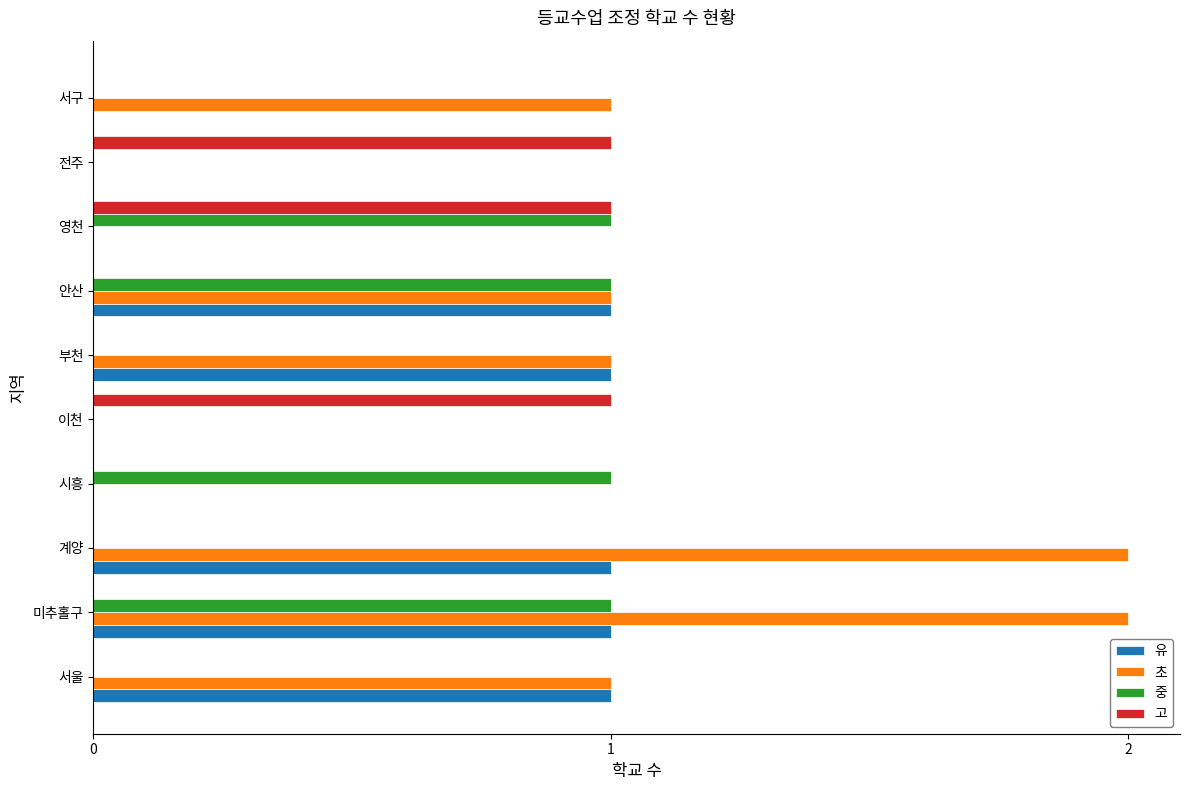

At which category is the sum across all series the highest?

미추홀구